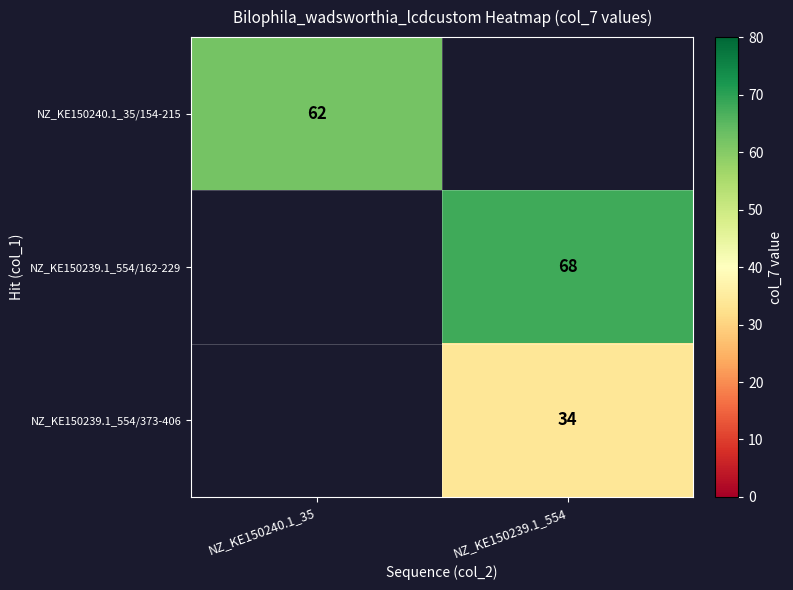

Is the value of NZ_KE150239.1_554/162-229 at NZ_KE150239.1_554 greater than the value of NZ_KE150240.1_35/154-215 at NZ_KE150240.1_35?

Yes